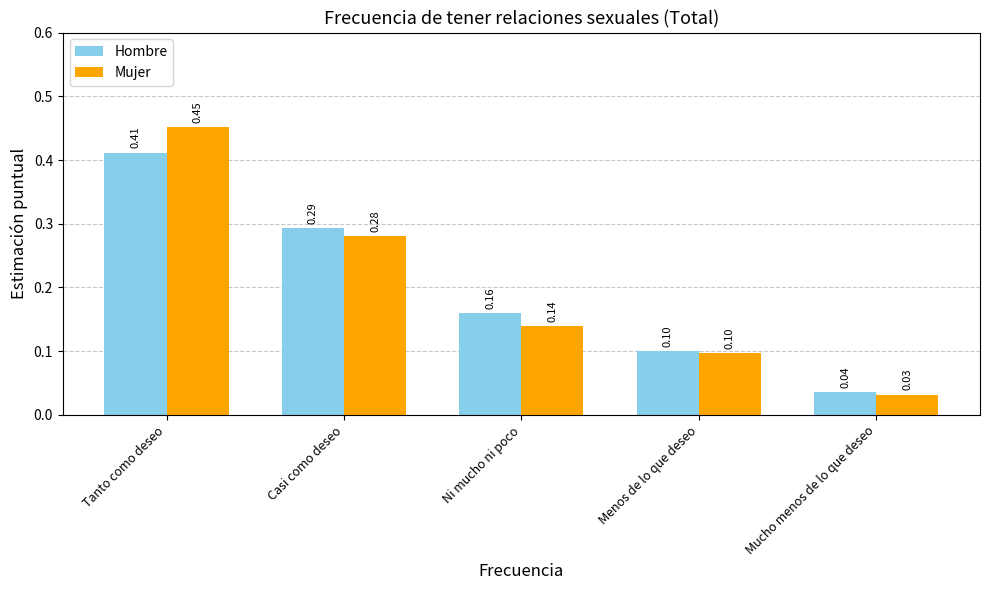

True or false: Mujer has a value of 0.0 at Menos de lo que deseo.

False